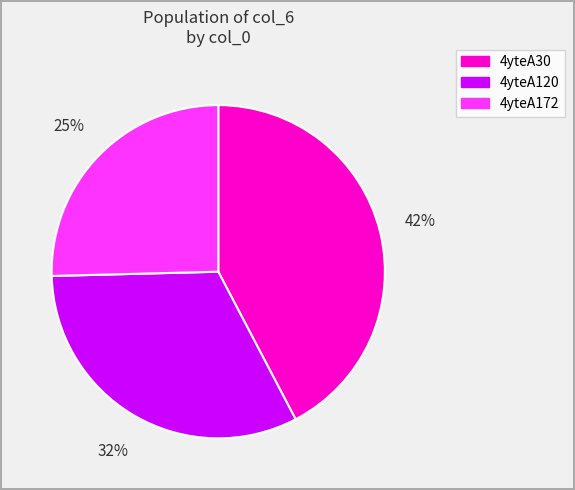

What percentage is the 4yteA172 slice, to the nearest percent?

25%